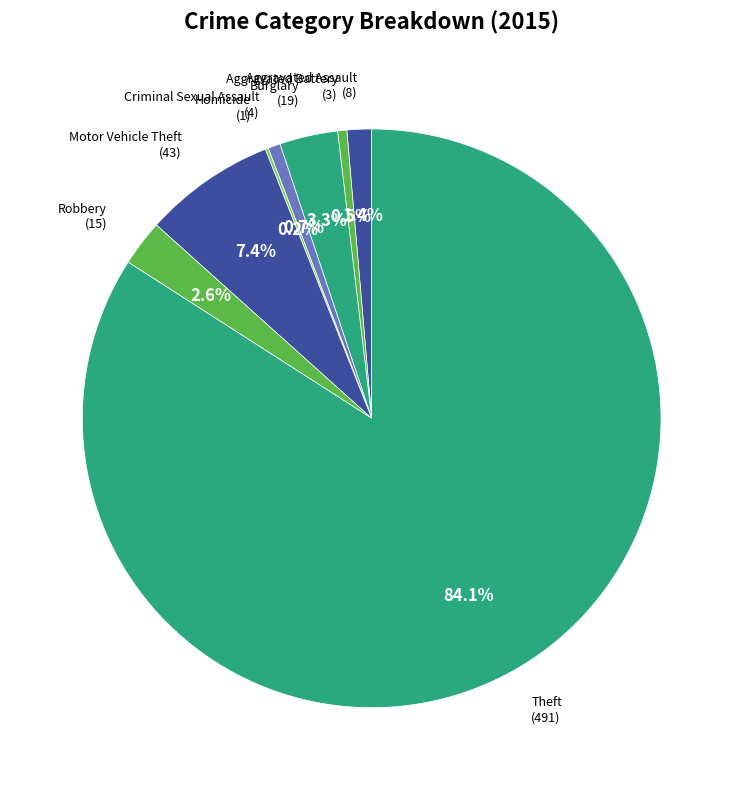

How many segments does this pie chart have?

8